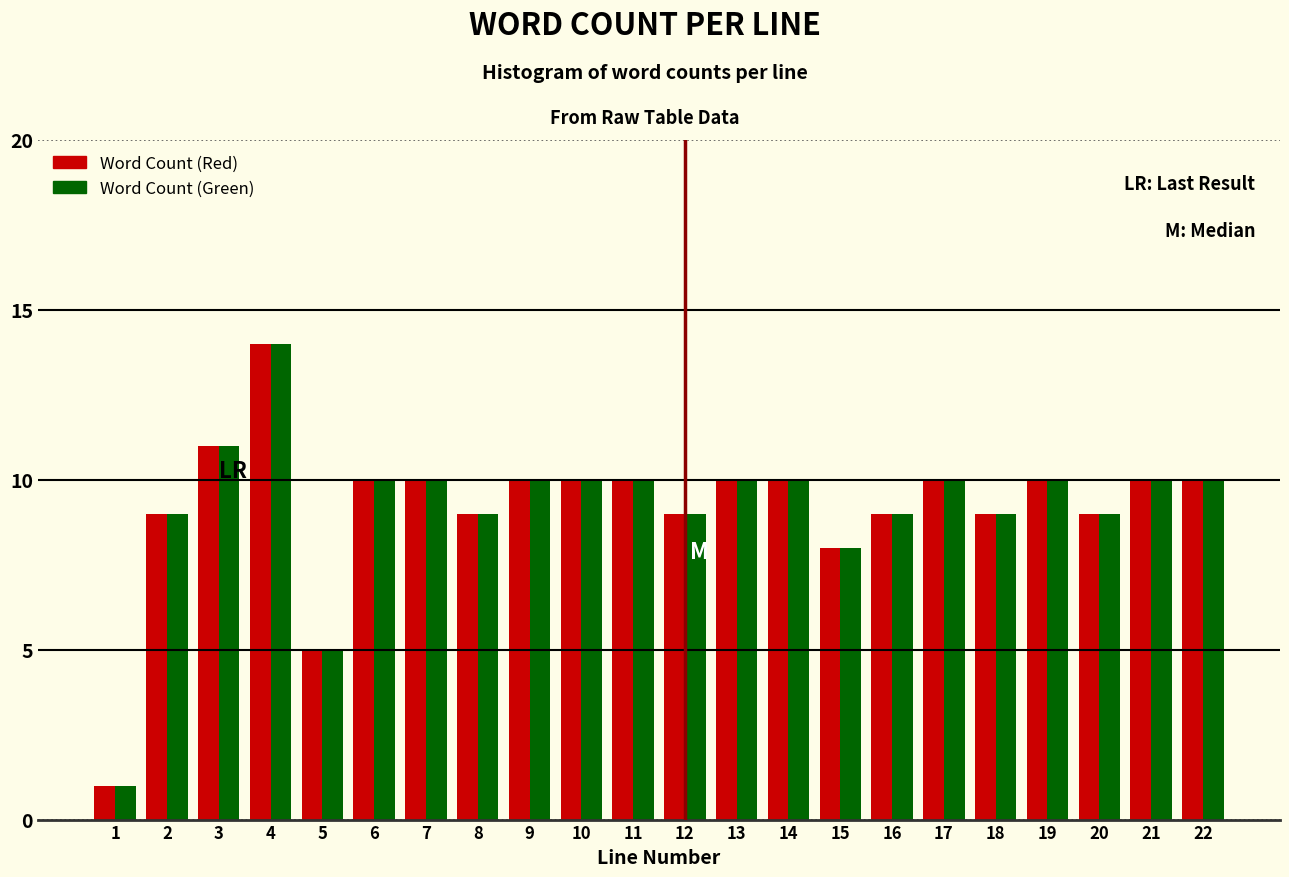

What is the sum of all Word Count (Green) values?

203